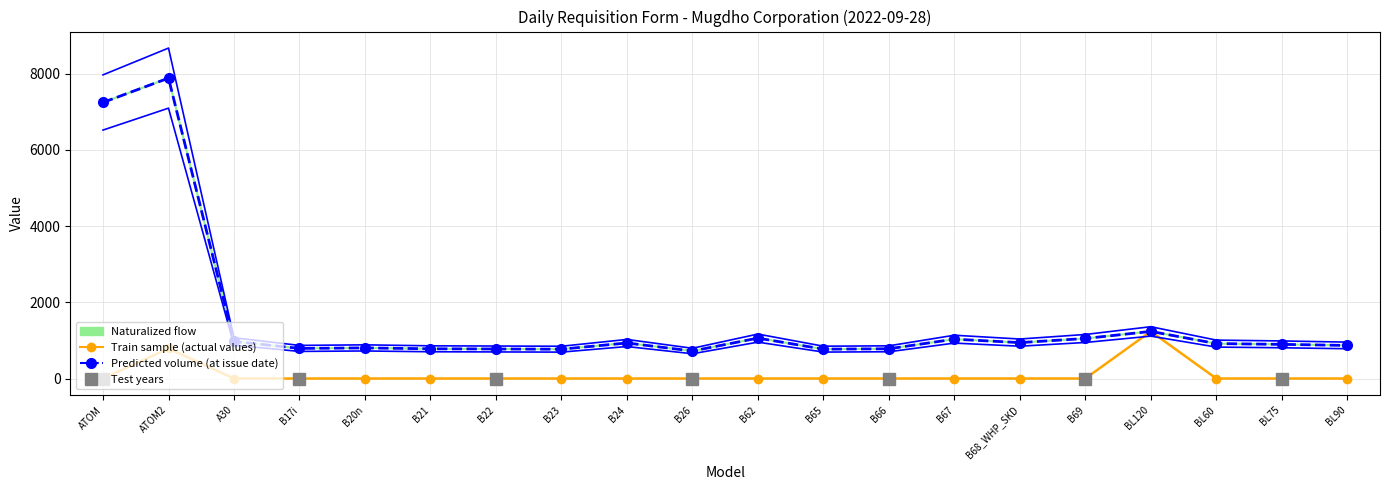

The value of Train sample (actual values) at B22 is 0.0. True or false?

True